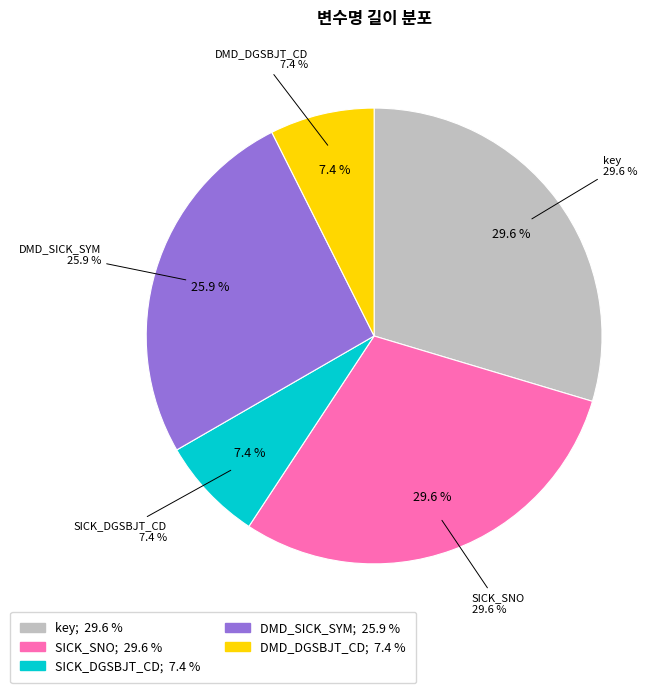

What percentage is the key slice, to the nearest percent?

30%